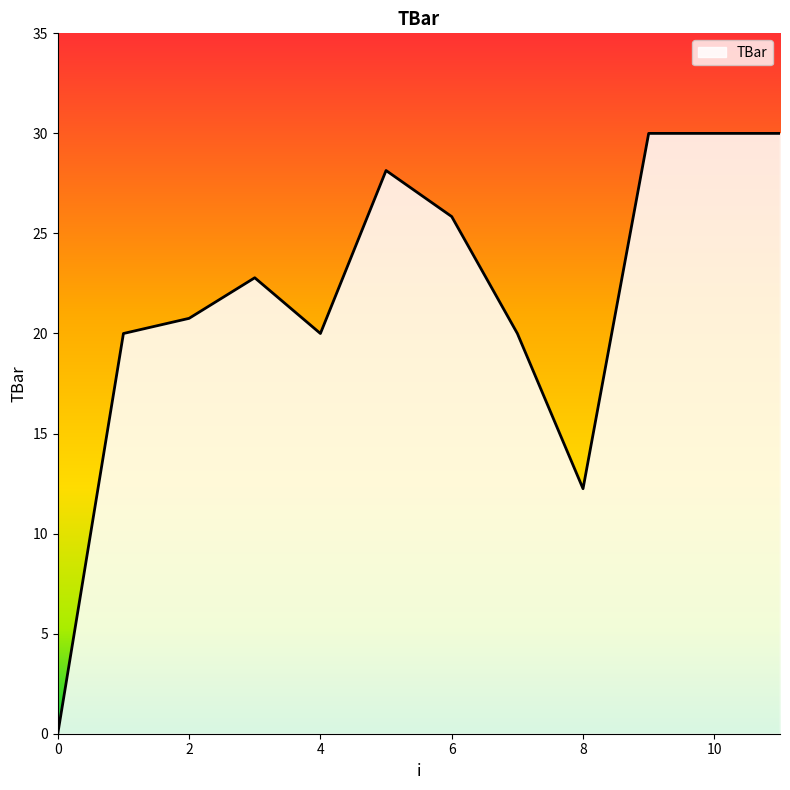

What is the difference between the maximum and minimum values?

30.0